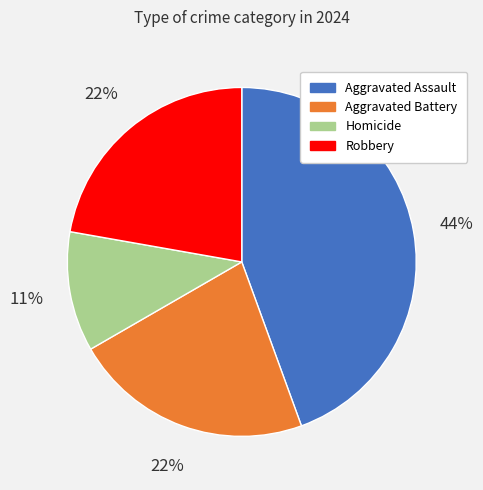

To the nearest percent, what percentage of the pie is Homicide?

11%